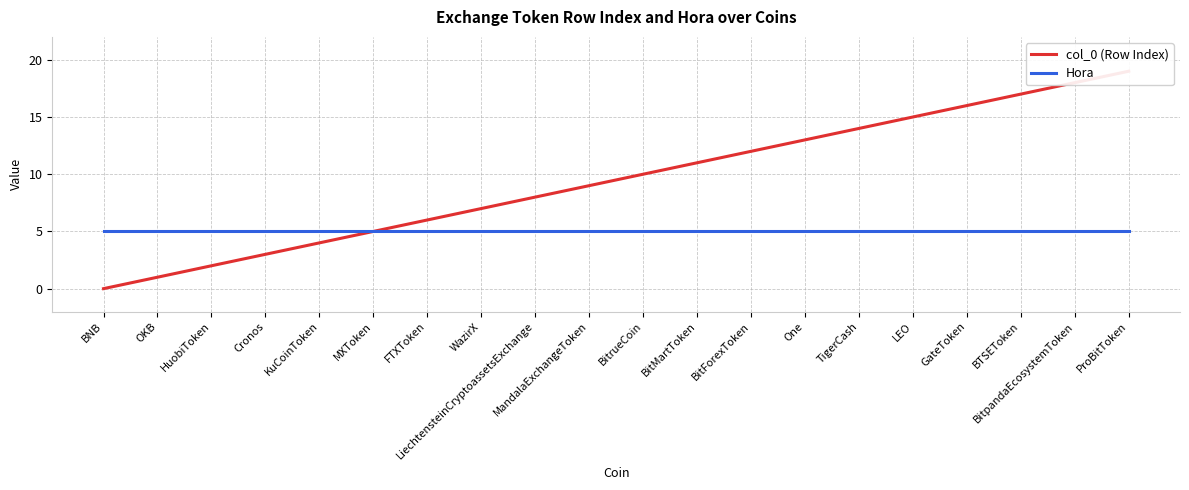

How many lines are shown in the chart?

2